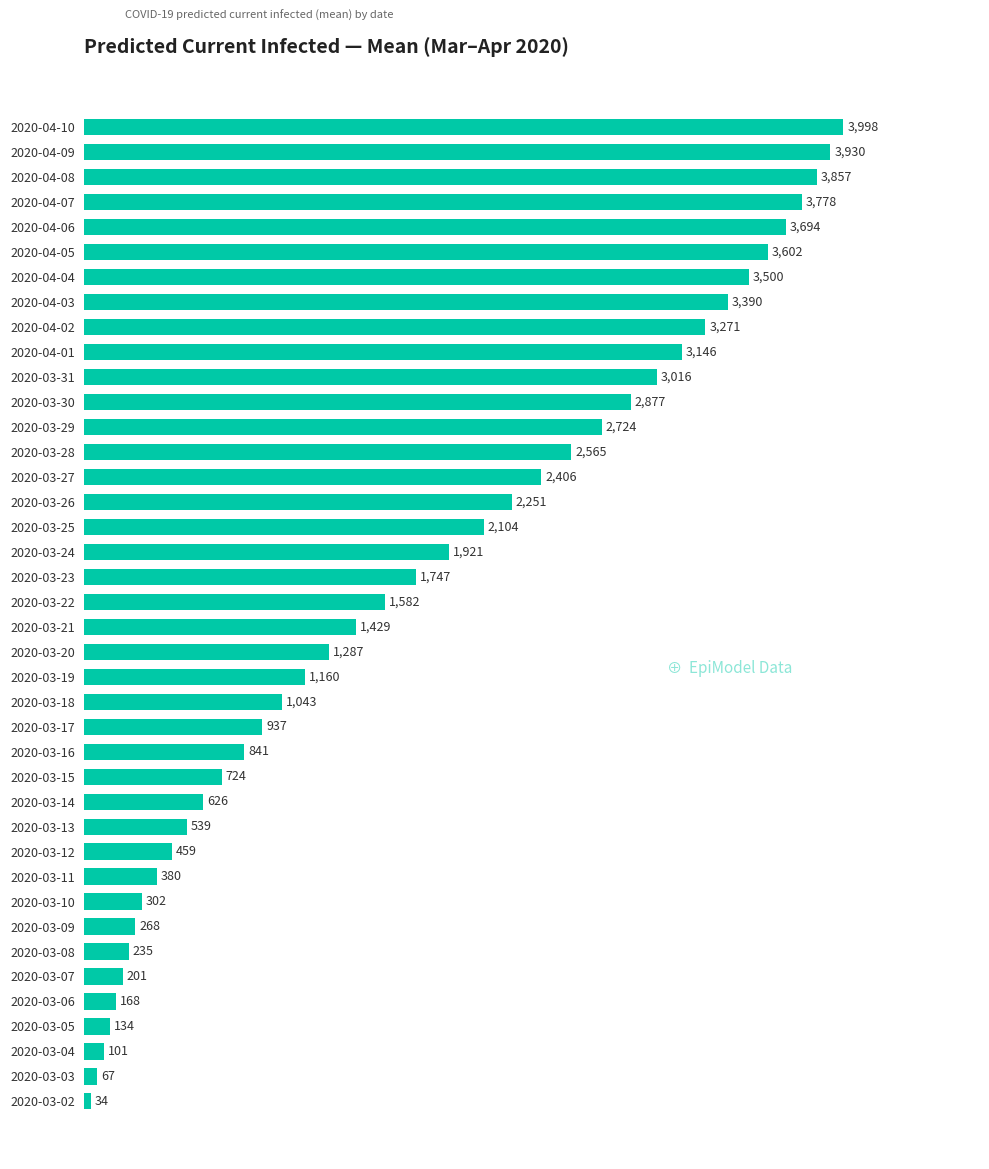

Are the bars horizontal?

Yes